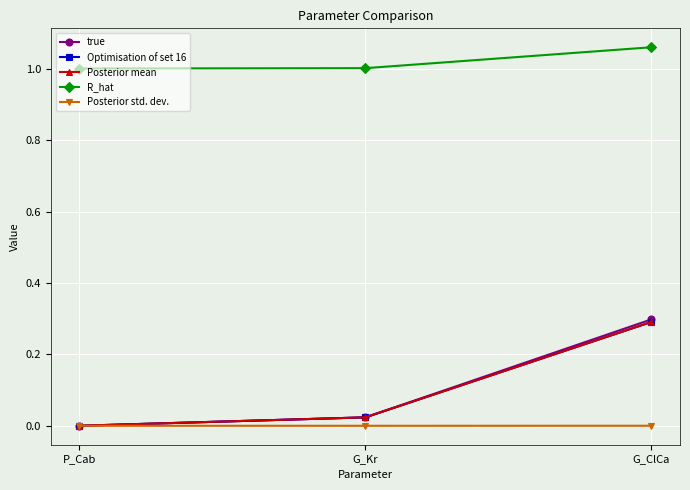

Which series has the widest spread of values?

true